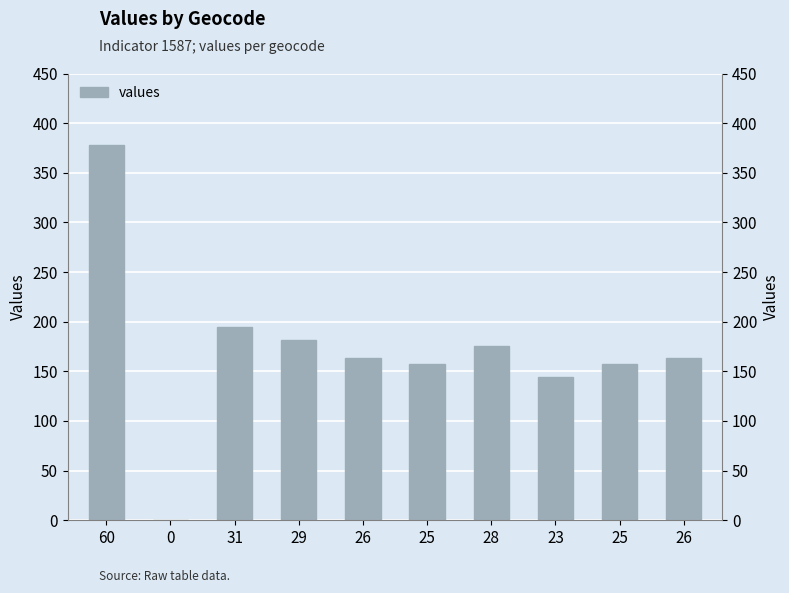

At which label does the data first exceed 163?

60